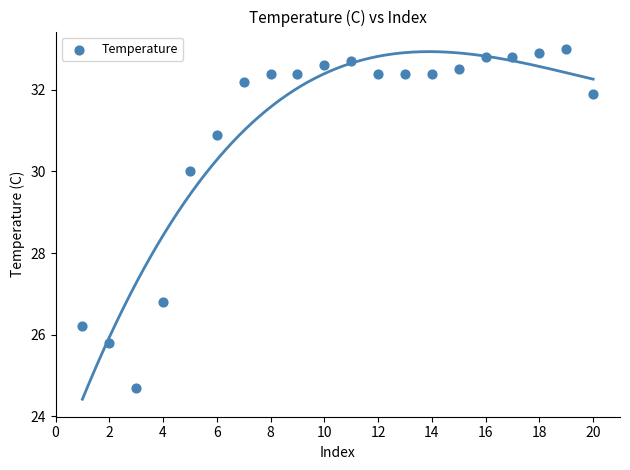

What is the range of X values (max minus min)?

19.0